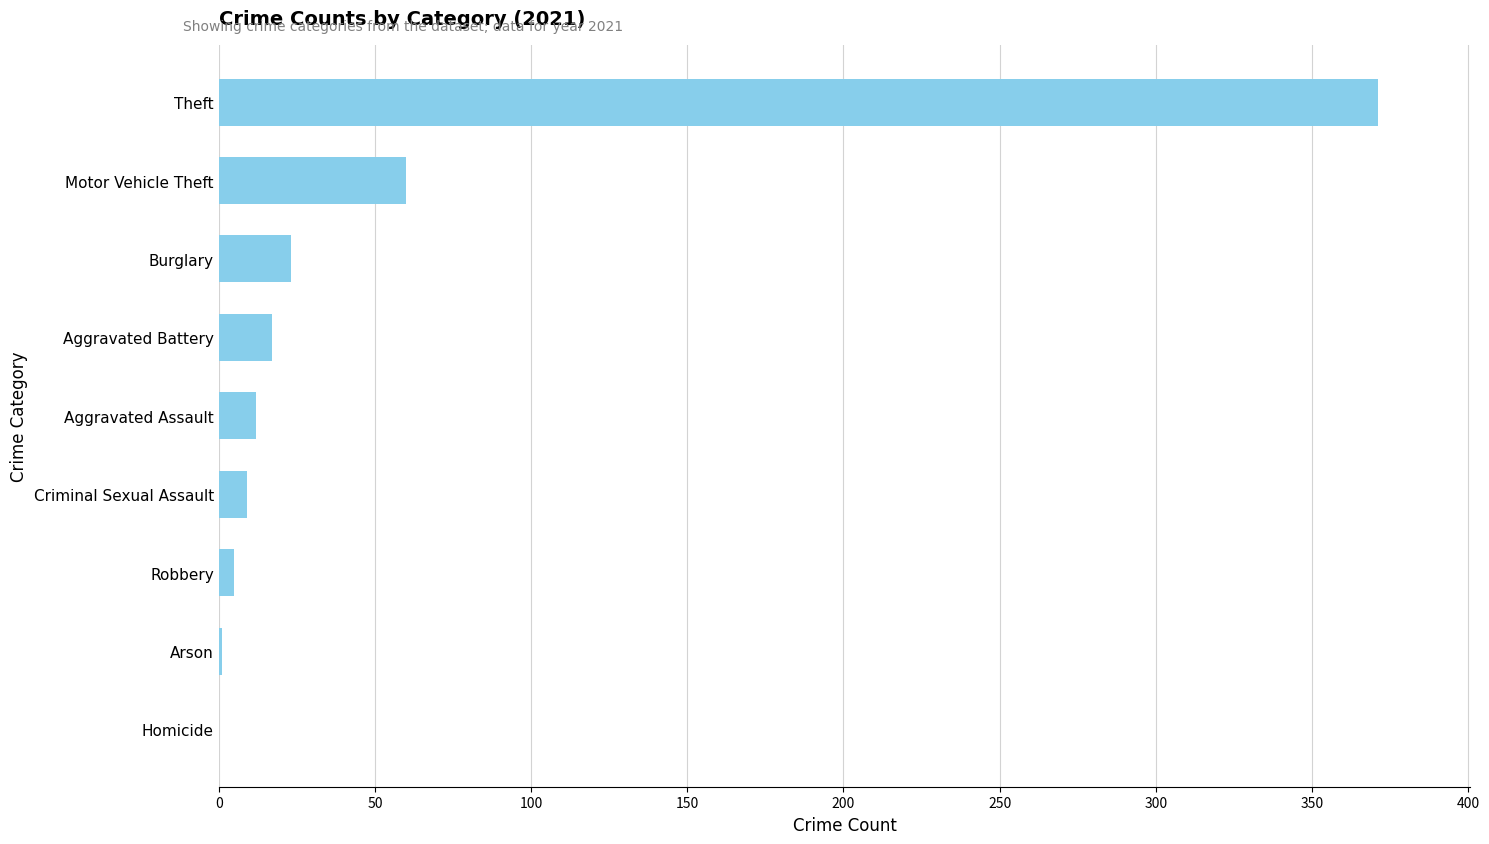

True or false: the data shows 39 at Burglary.

False